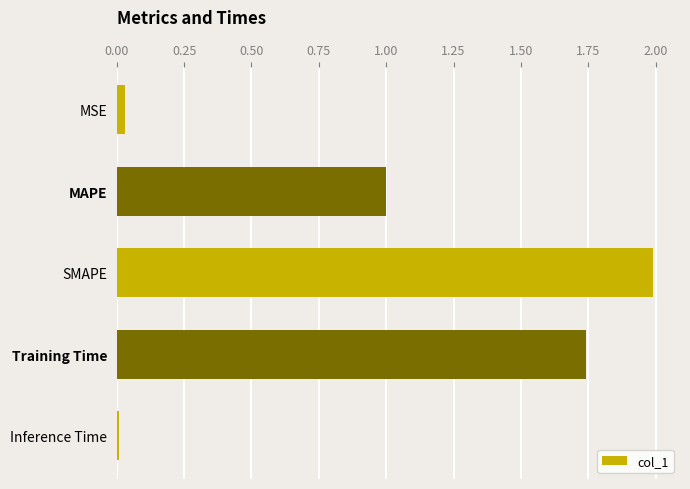

What is the average value?

1.0